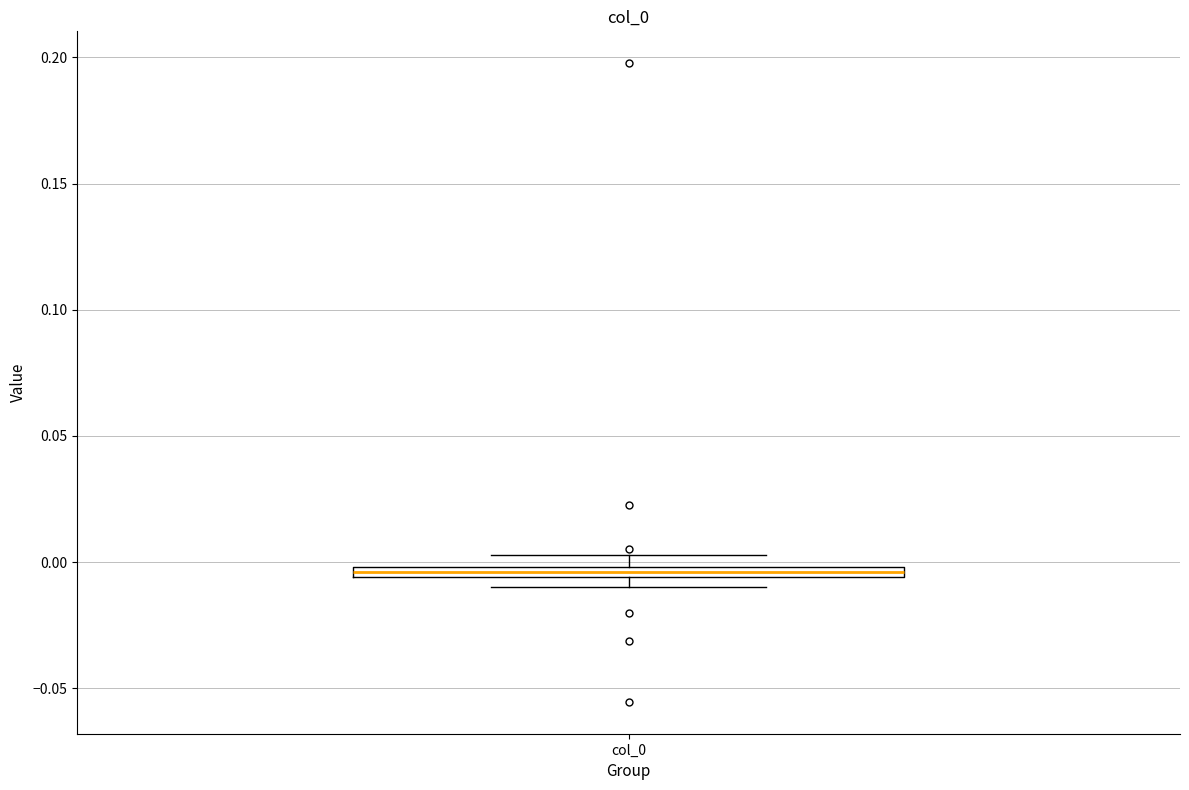

Where is the upper edge of the box for col_0 on the y-axis? The values are not printed on the chart, so give them approximately, as read against the axis.

0.000